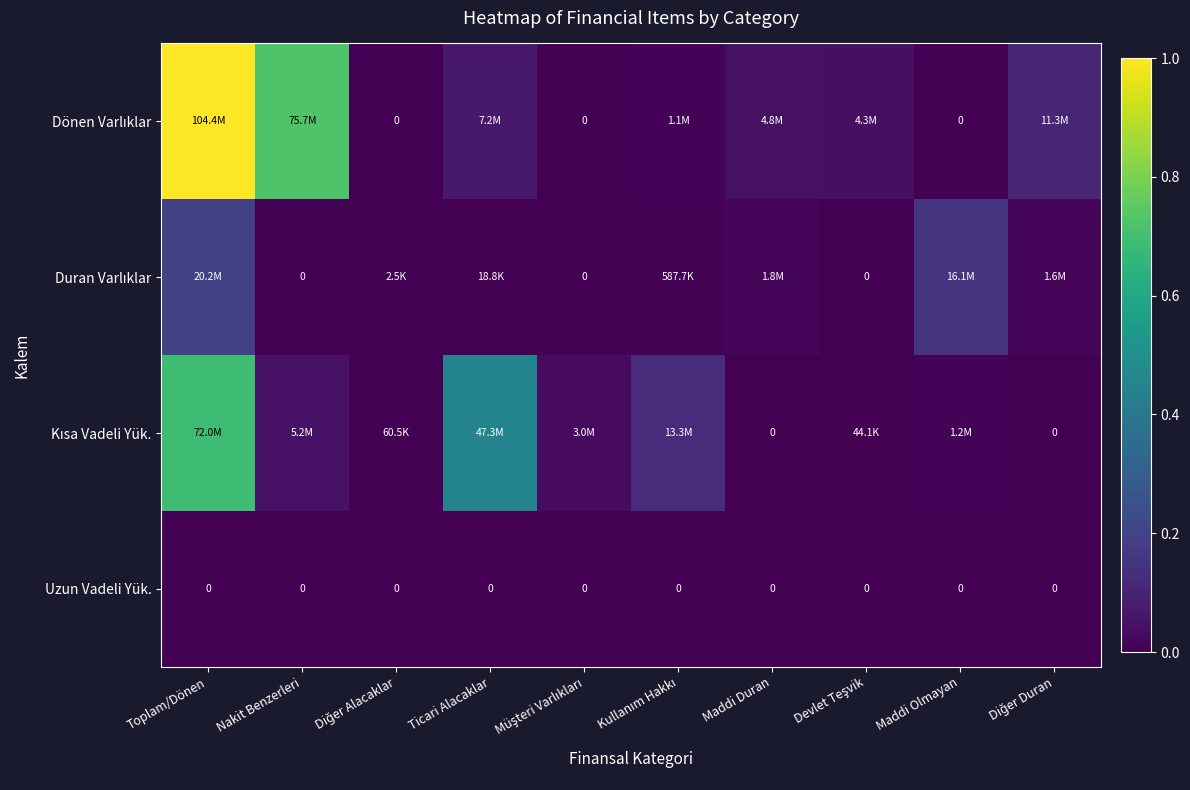

The Dönen Varlıklar series shows 0.1 at Devlet Teşvik. True or false?

False